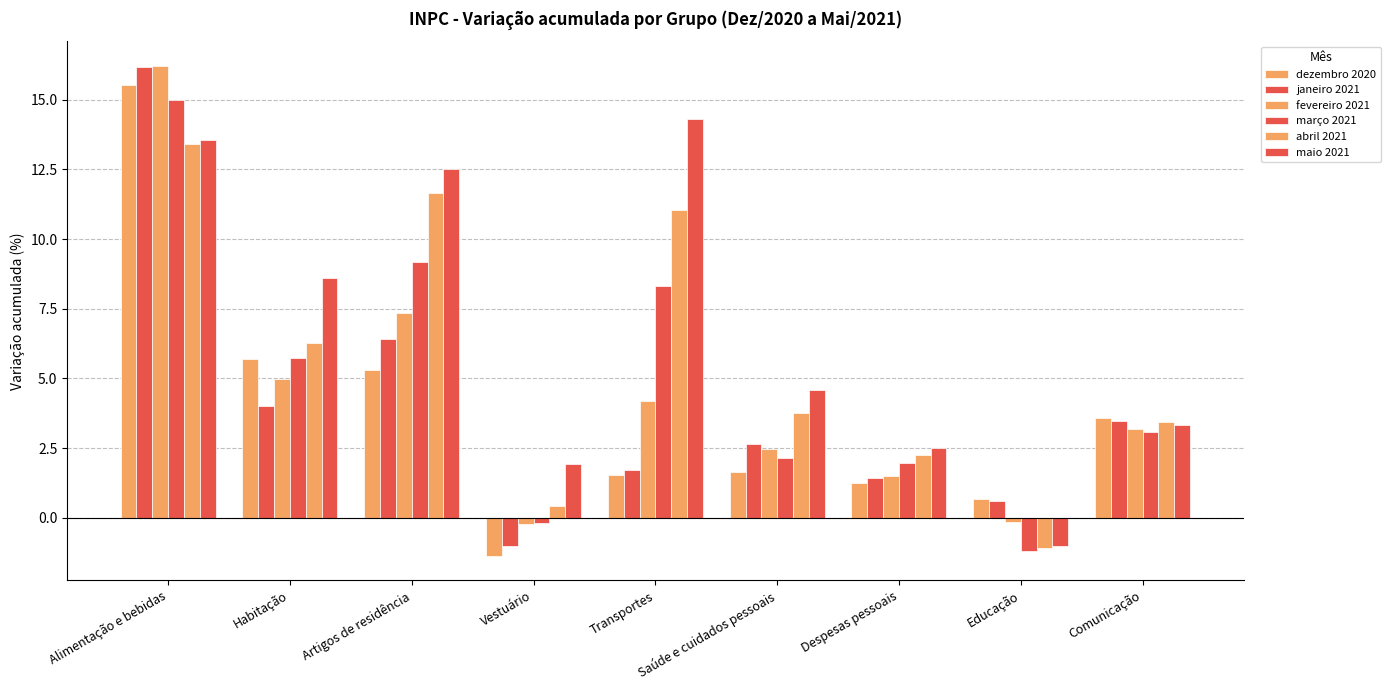

The value of abril 2021 at Alimentação e bebidas is 23.9. True or false?

False